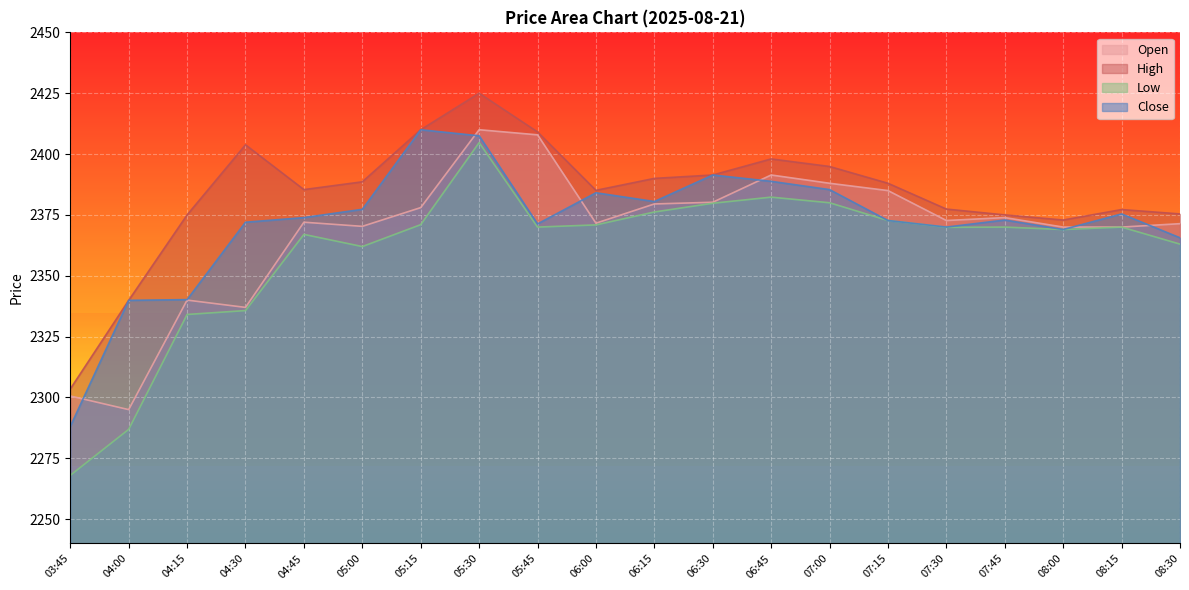

Count the number of data series in this chart.

4